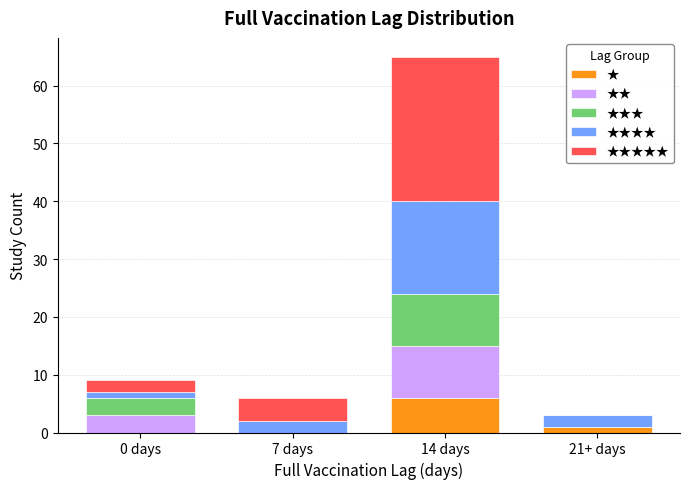

Reading right to left, list the values for the ★ series.

21+ days=1	14 days=6	7 days=0	0 days=0